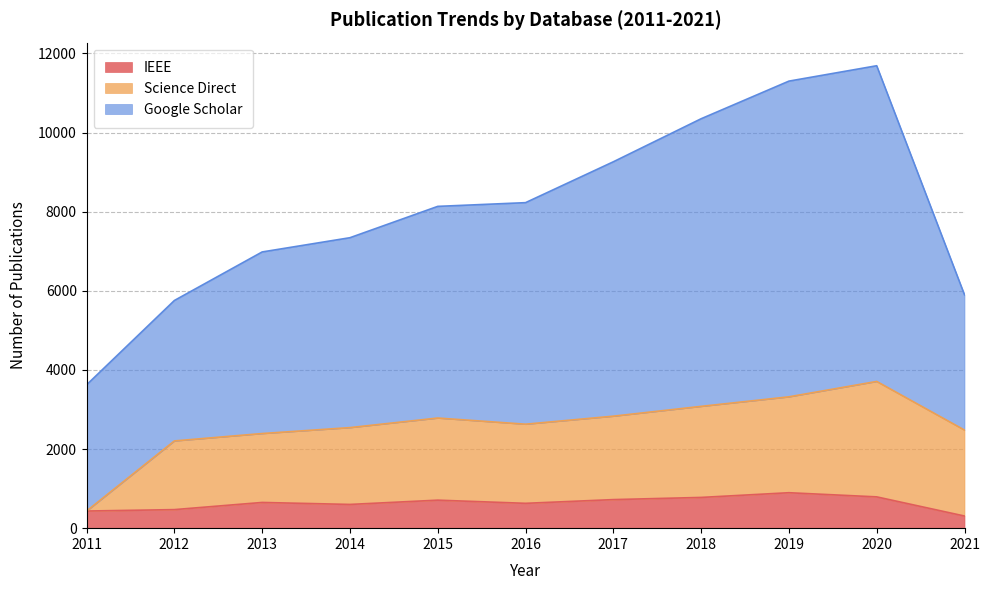

How many lines are shown in the chart?

3